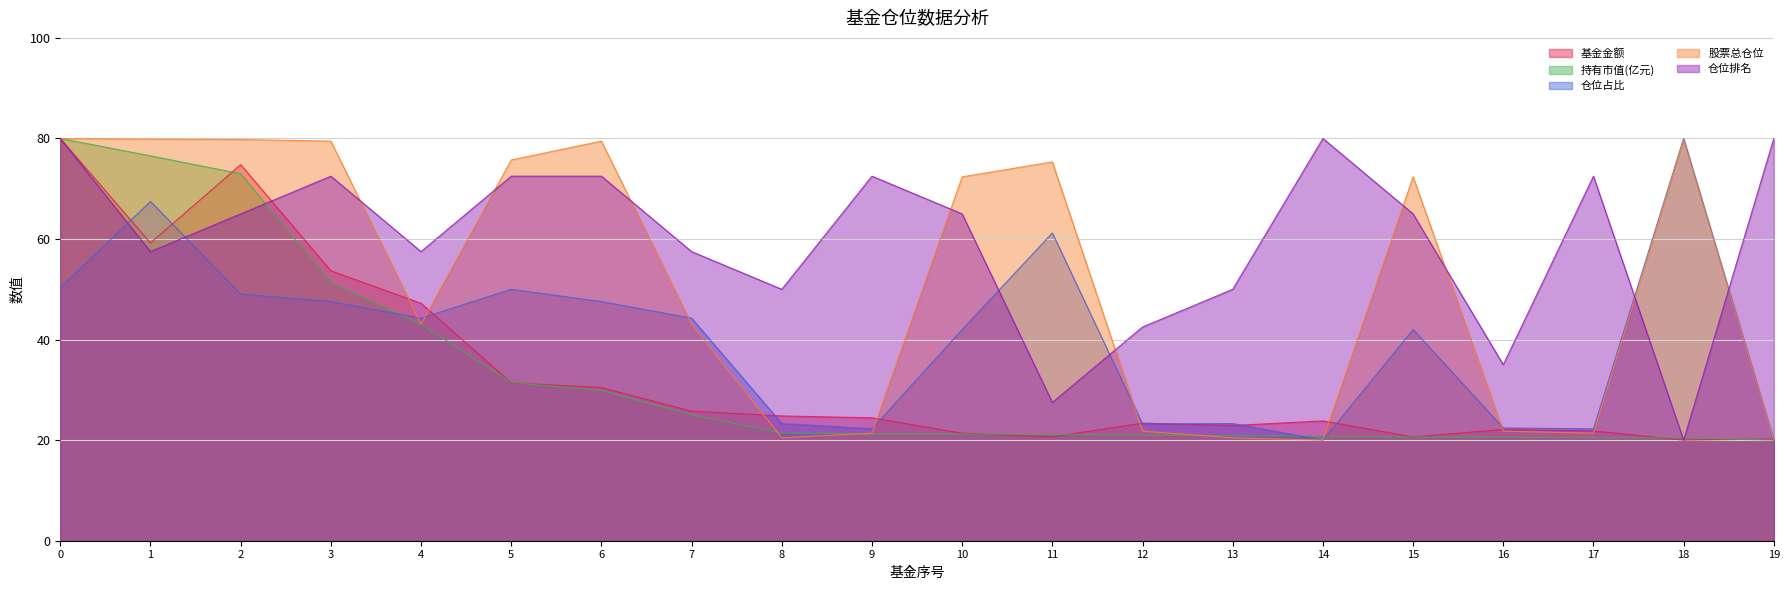

What is the minimum value shown in the chart?

20.0